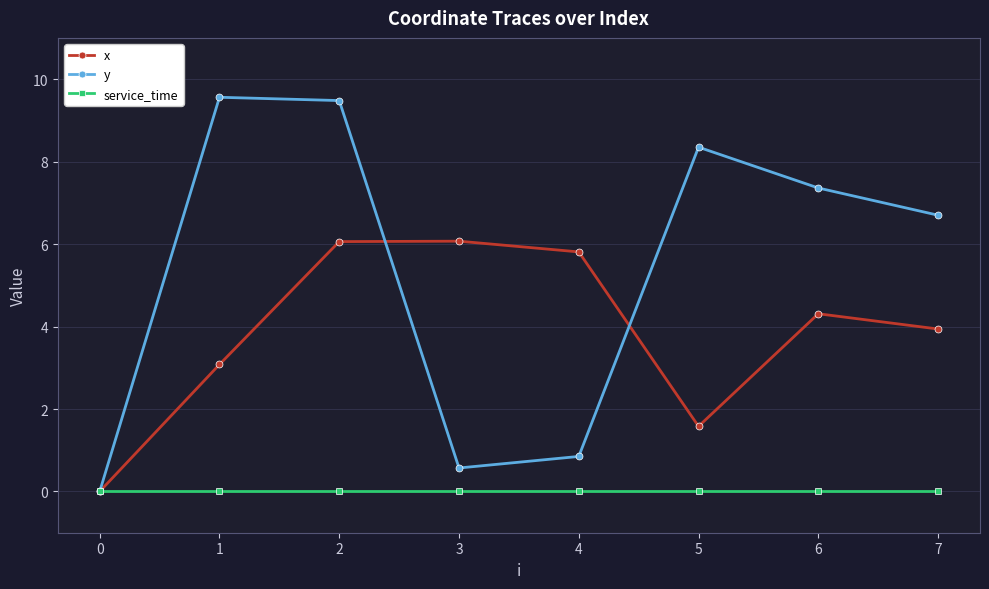

Which series has the largest total across all categories?

y